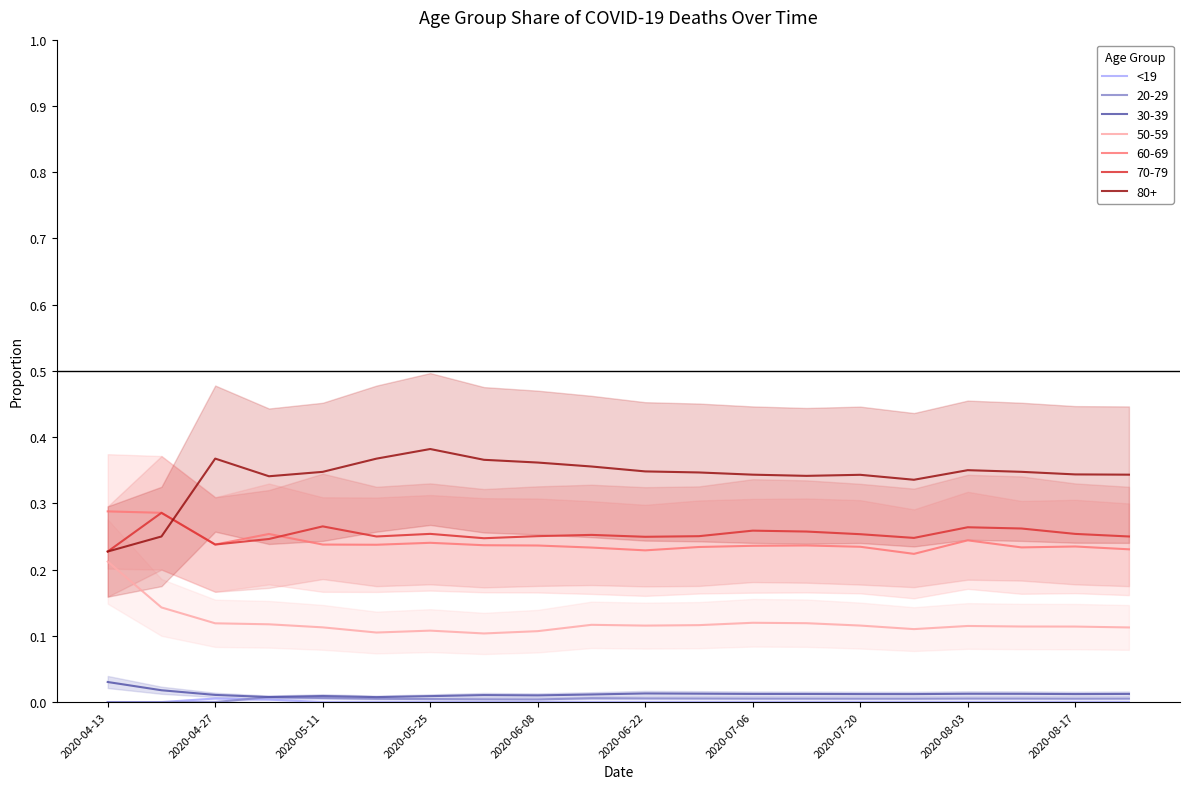

The 80+ series shows 0.6 at 2020-08-17. True or false?

False